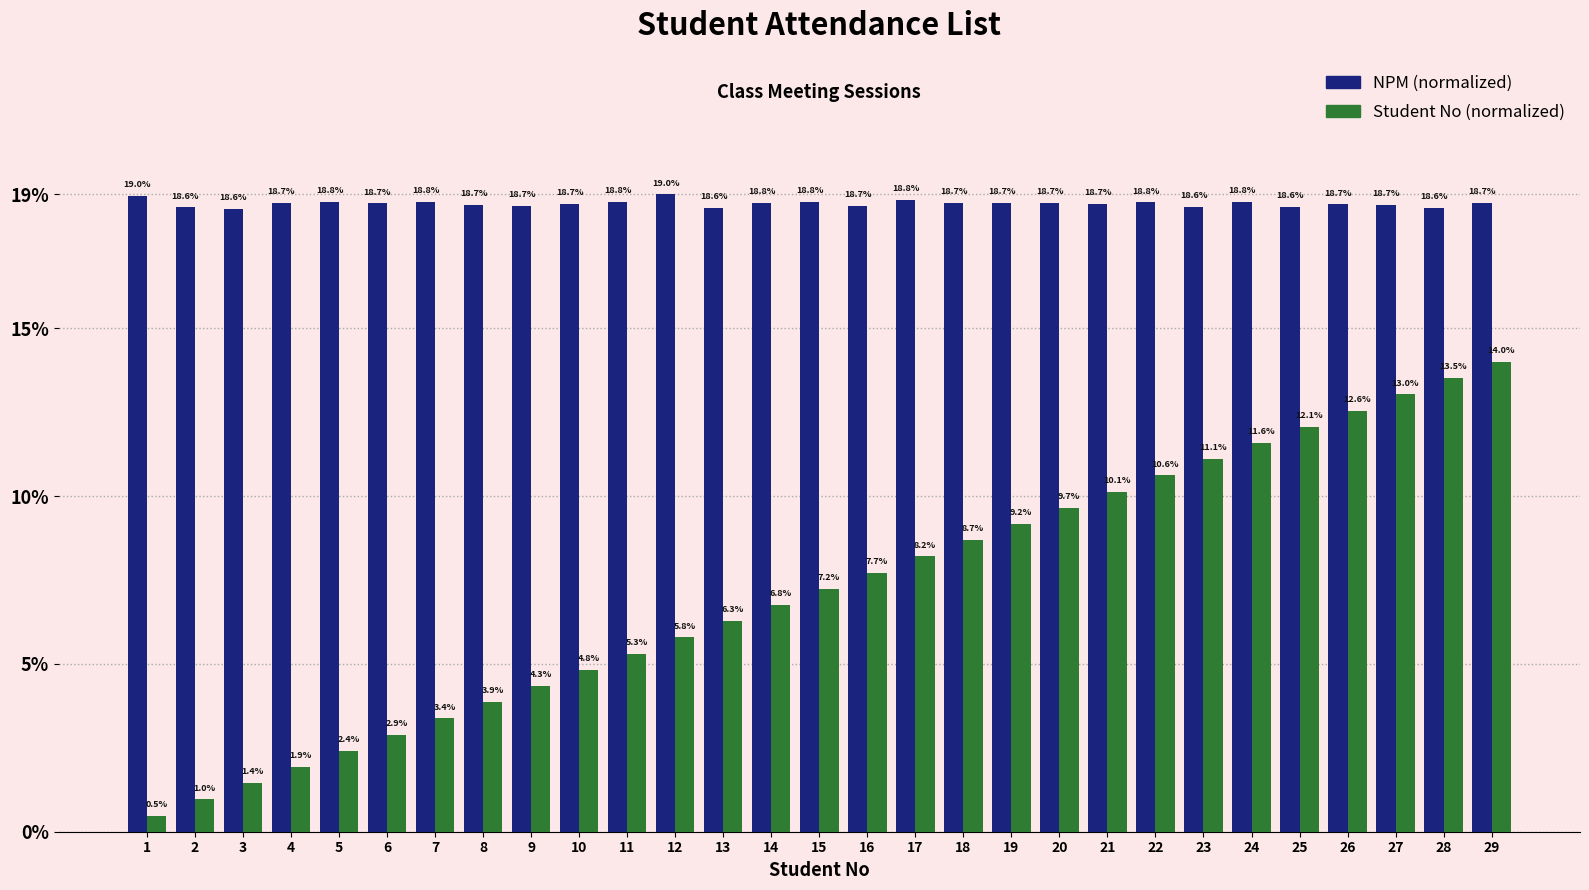

List the series in order of their overall mean, lowest first.

Student No (normalized), NPM (normalized)